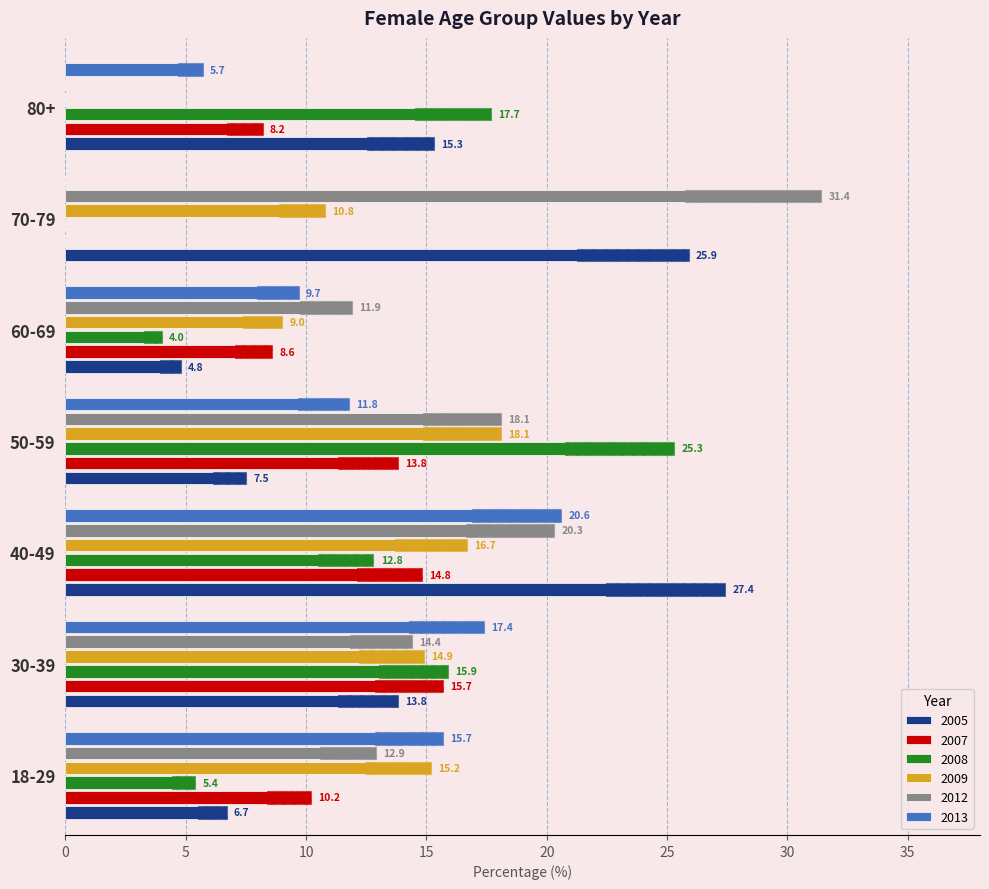

What are all the series names shown in the legend?

2005, 2007, 2008, 2009, 2012, 2013